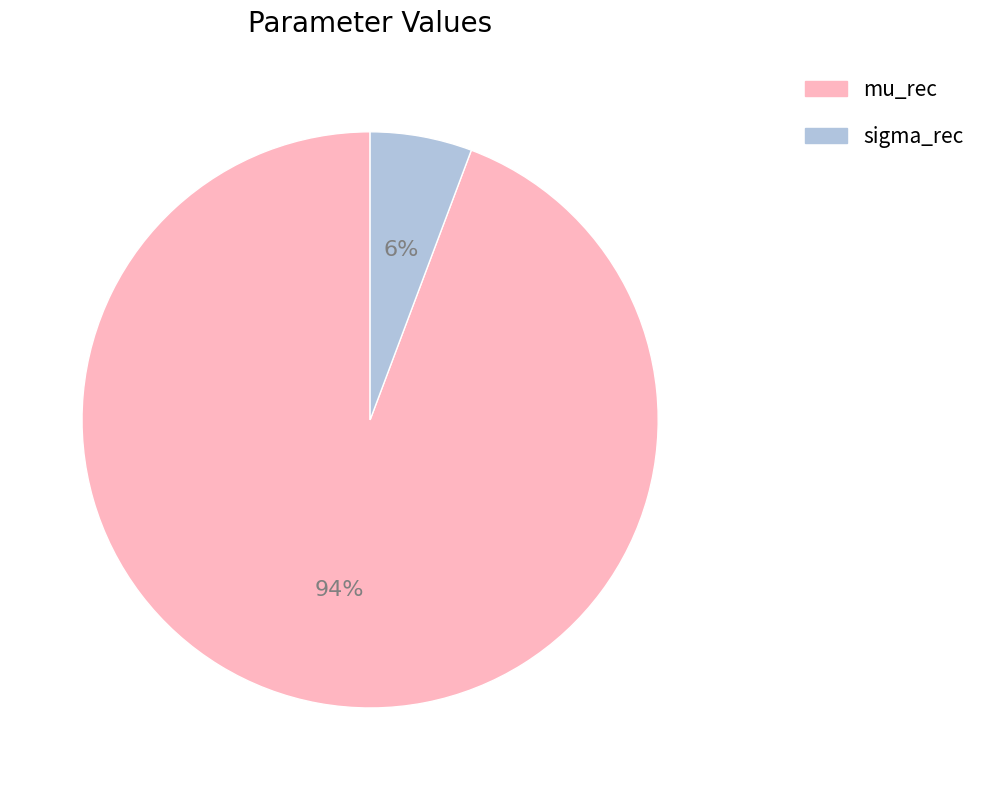

How many segments does this pie chart have?

2